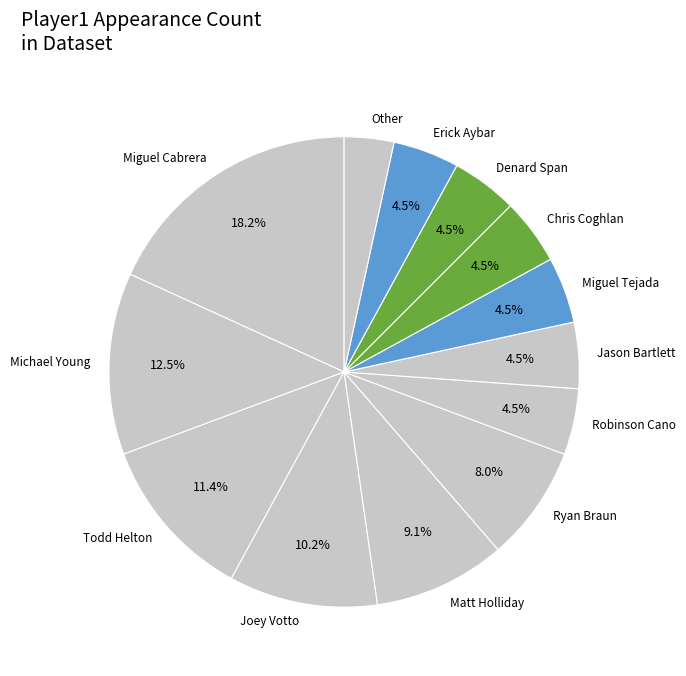

Do Miguel Cabrera and Matt Holliday together represent more than half of the pie?

No